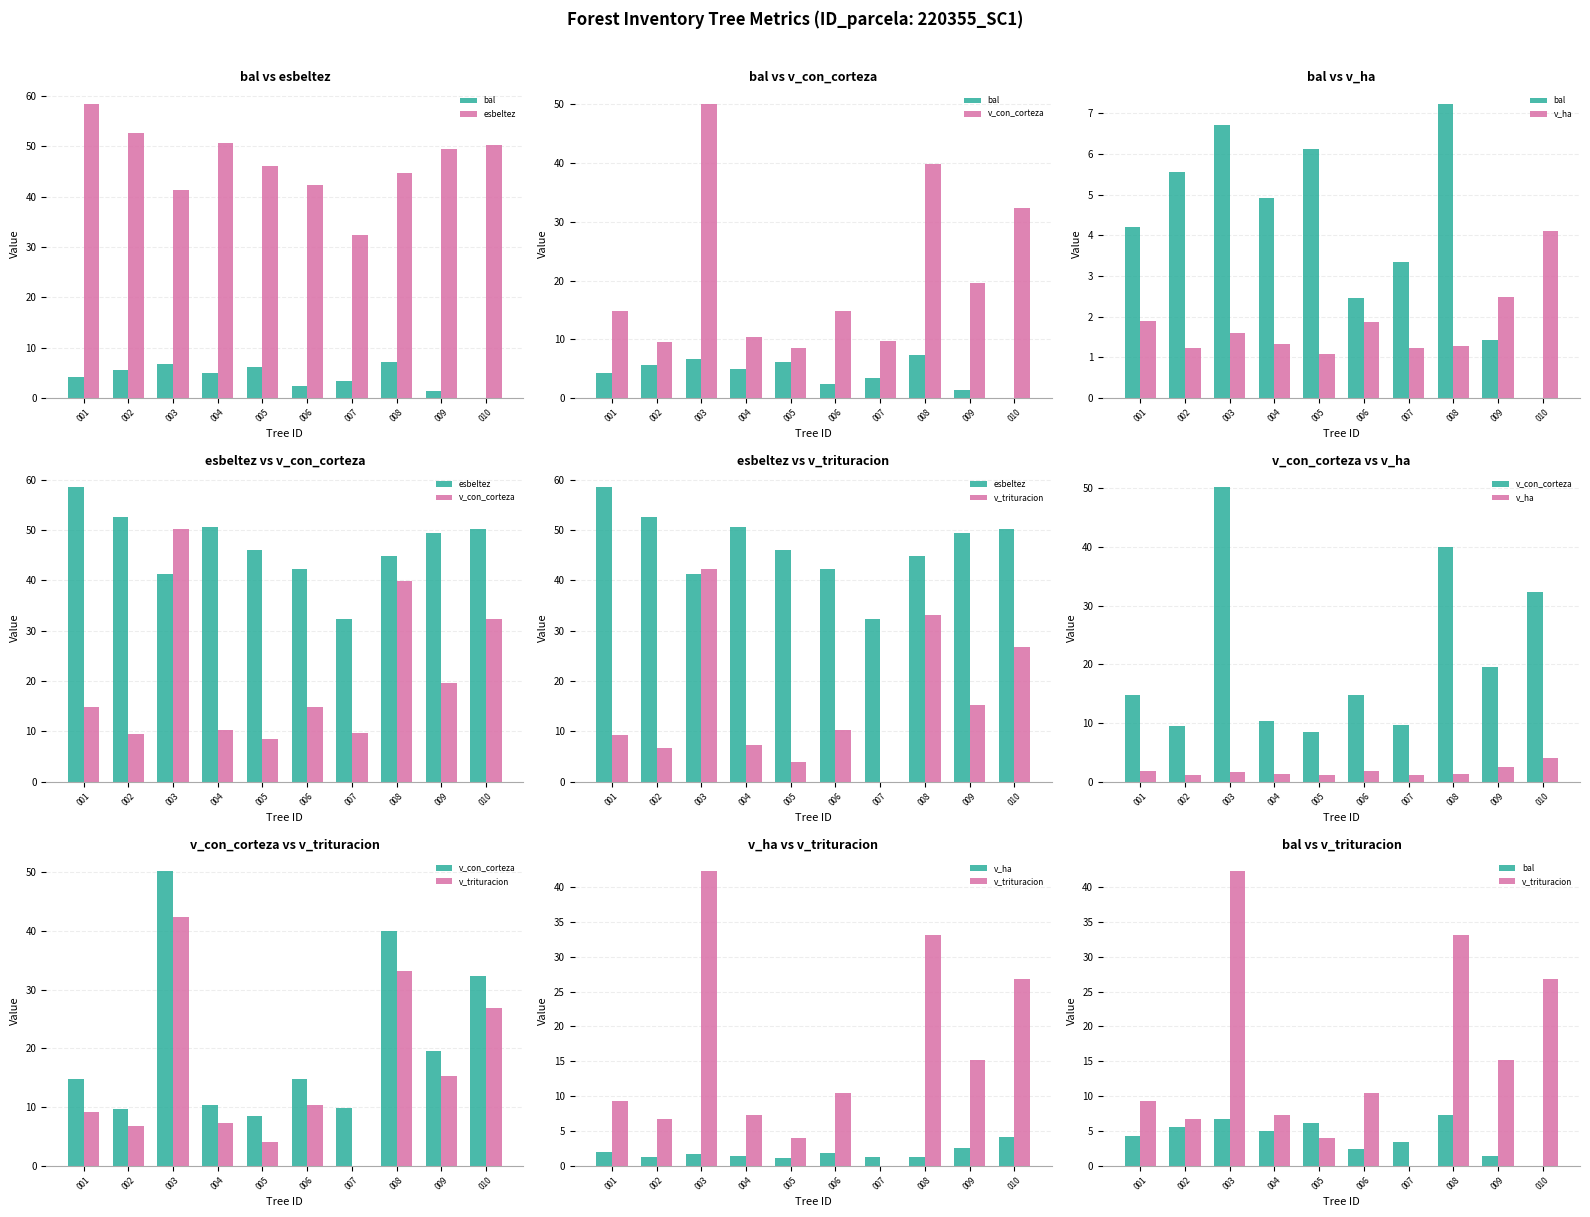

How many positive values does the bal series have?

9